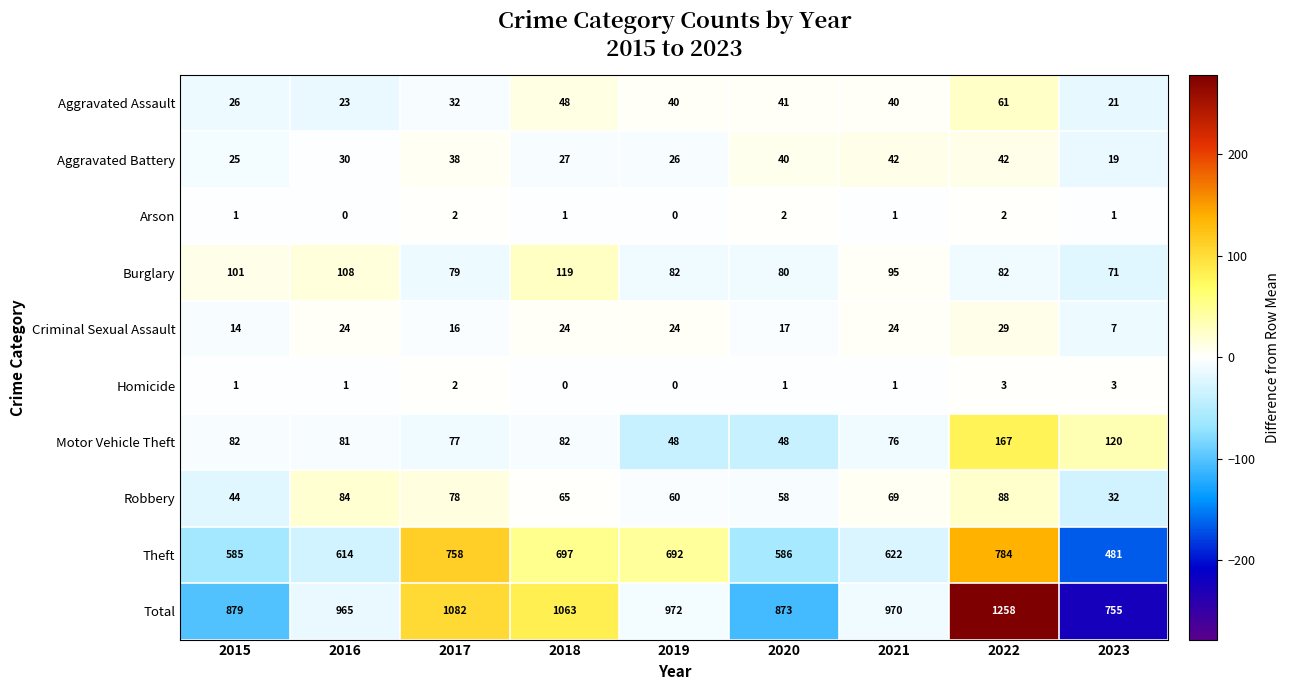

At which category is the sum across all series the highest?

2022